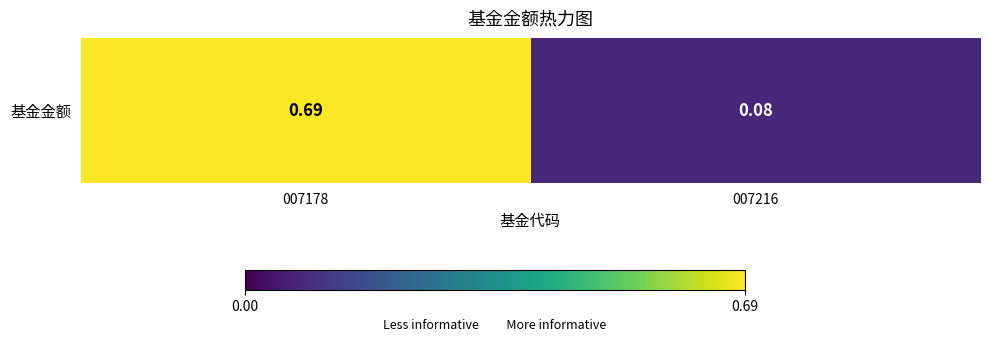

Reading right to left, list all the values displayed in this chart.

0.1	0.7